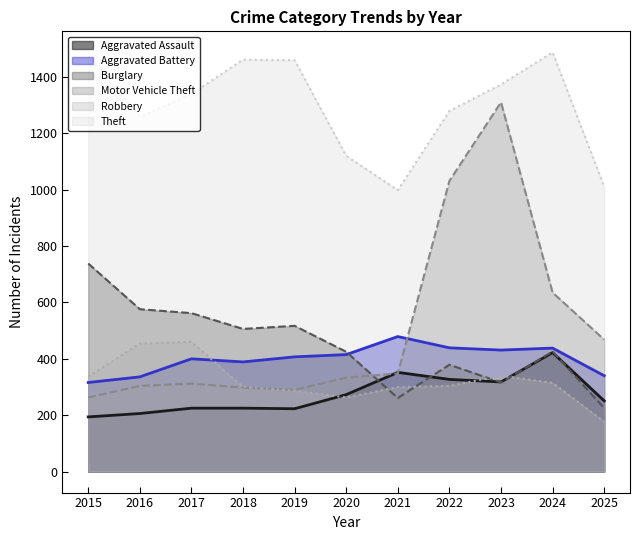

Which series has the largest total across all categories?

Theft